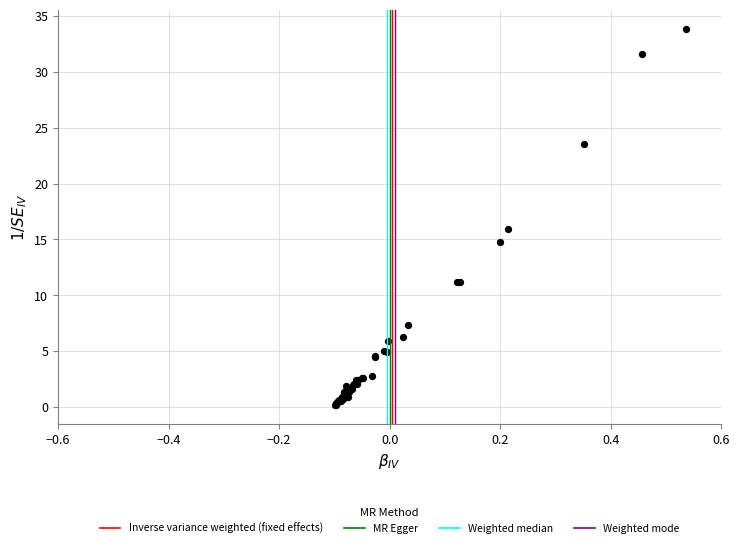

What Y value in the scatter plot is closest to 17?

16.0